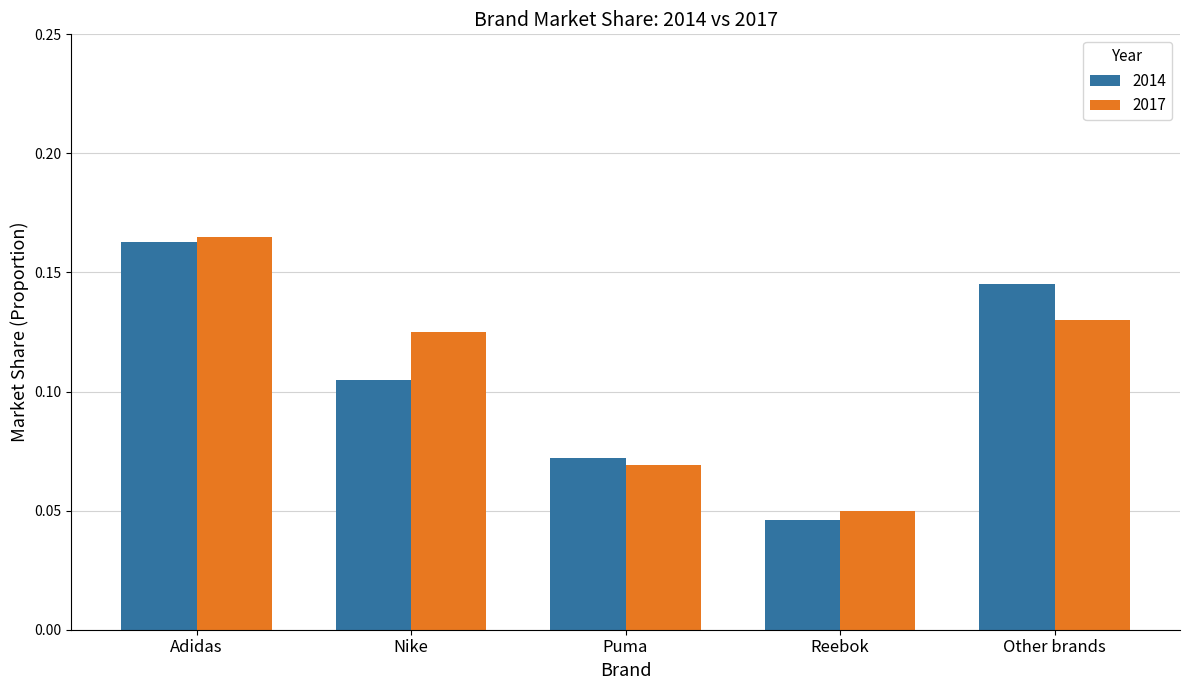

Rank the categories by 2014 value from lowest to highest.

Reebok, Puma, Nike, Other brands, Adidas